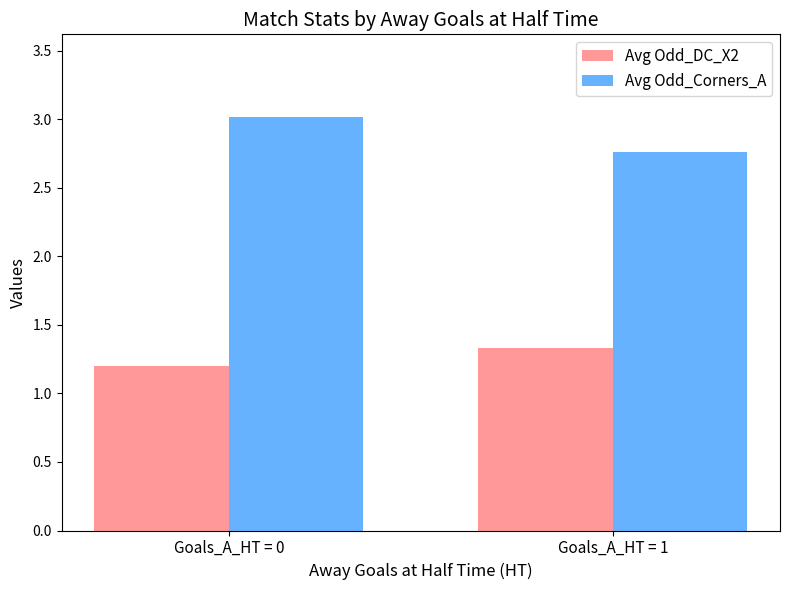

How many bars are there in each group?

2